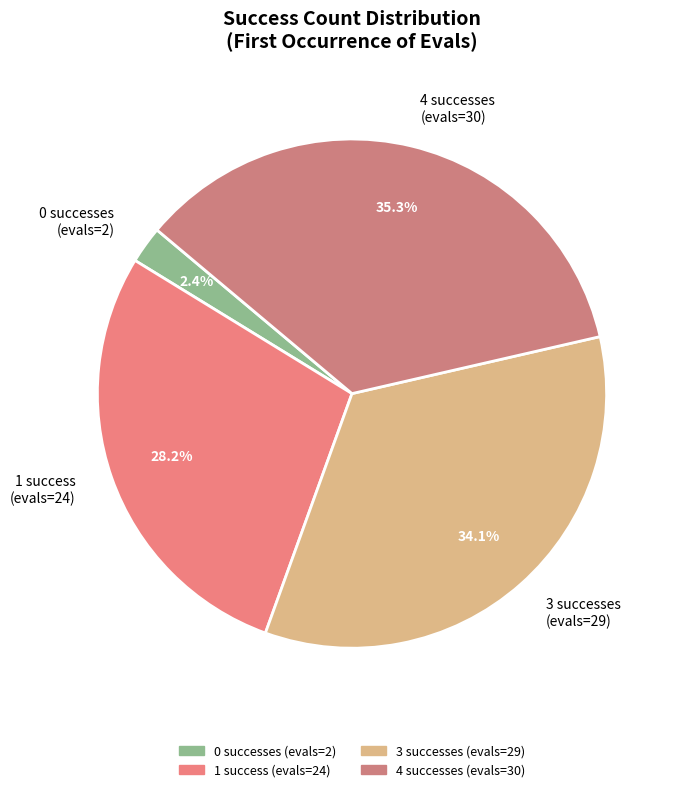

Which category has the smallest portion of the pie?

0 successes (evals=2)